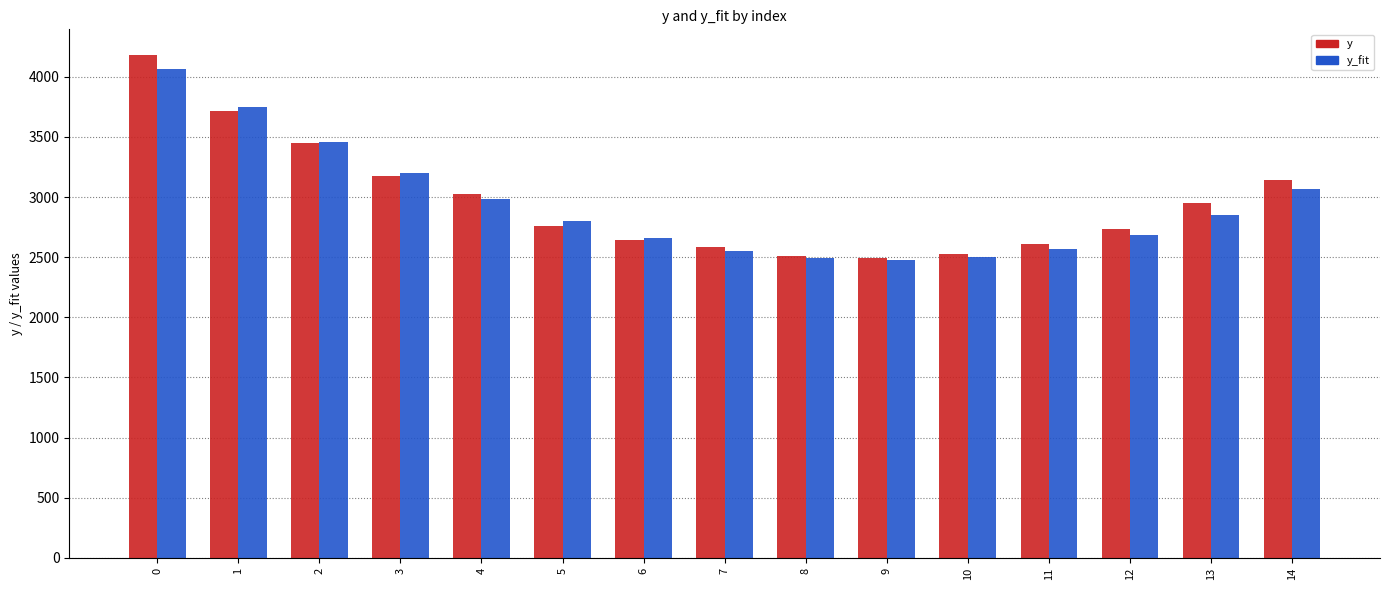

How many bars are there in total?

30